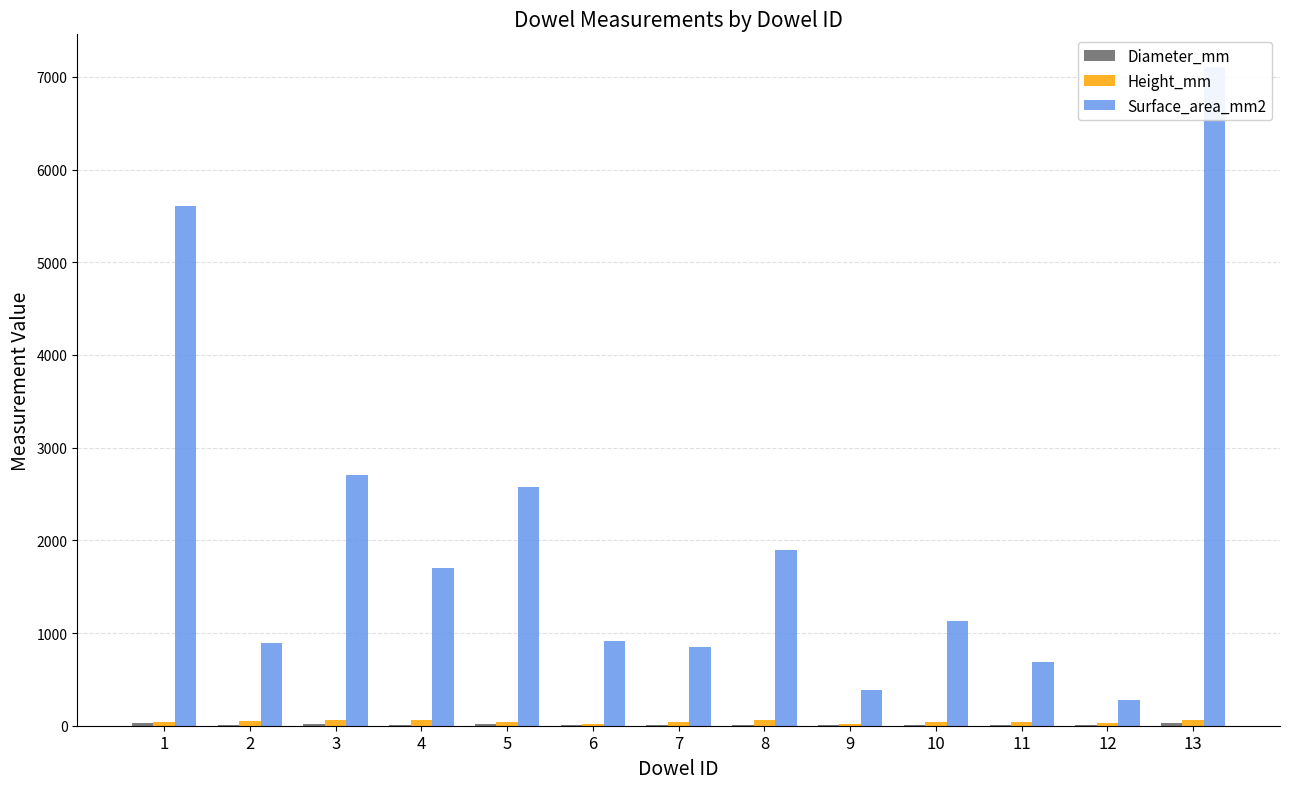

Reading right to left, transcribe all the data shown in this chart.

Diameter_mm: 13=34.0	12=3.0	11=6.0	10=8.0	9=7.0	8=10.0	7=7.0	6=13.0	5=18.0	4=9.0	3=14.0	2=6.0	1=34.0
Height_mm: 13=58.0	12=29.0	11=35.0	10=43.0	9=16.0	8=58.0	7=37.0	6=19.0	5=41.0	4=58.0	3=58.0	2=46.0	1=44.0
Surface_area_mm2: 13=7103.1	12=280.4	11=688.0	10=1131.0	9=390.3	8=1900.7	7=852.2	6=908.7	5=2573.0	4=1703.5	3=2704.9	2=895.4	1=5607.7